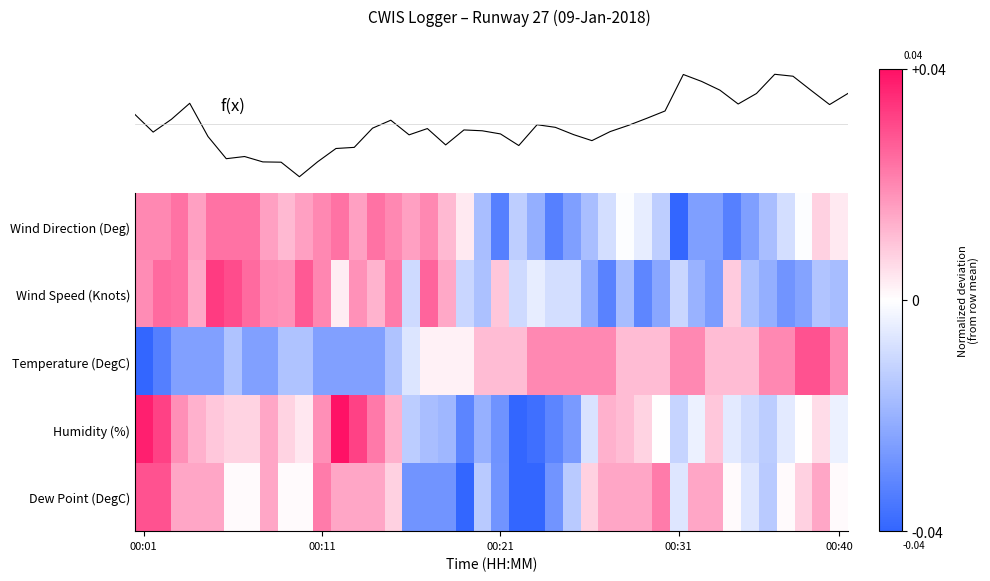

Which category has the lowest value in the Temperature (DegC) series?

00:01